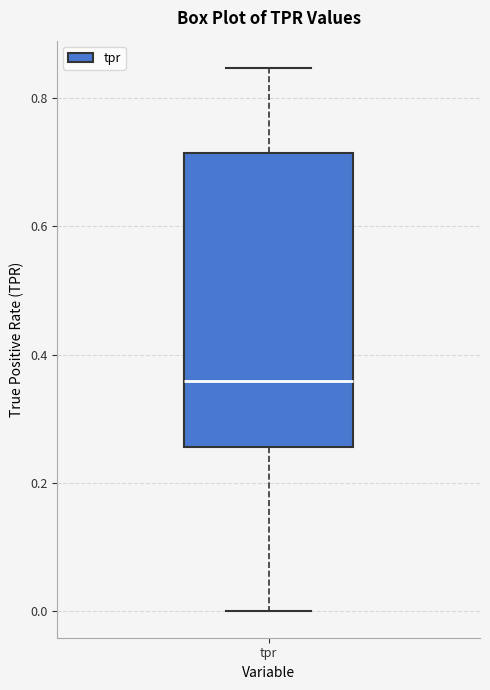

Read this box plot against the y-axis: the position of the median line, the range covered by the box, and the ends of both whiskers. The values are not printed on the chart, so give them approximately, as read against the axis.

median 0.36, box 0.26 to 0.72, whiskers 0.00 to 0.84